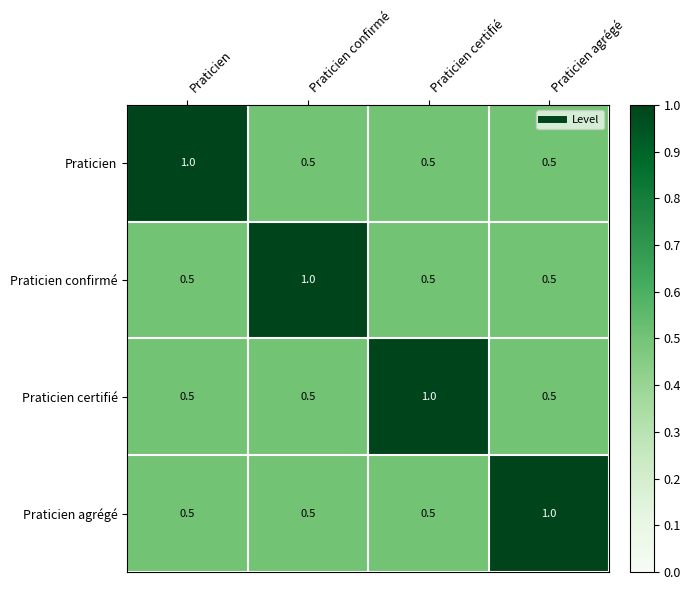

What is the spread (max minus min) of values at Praticien?

0.5